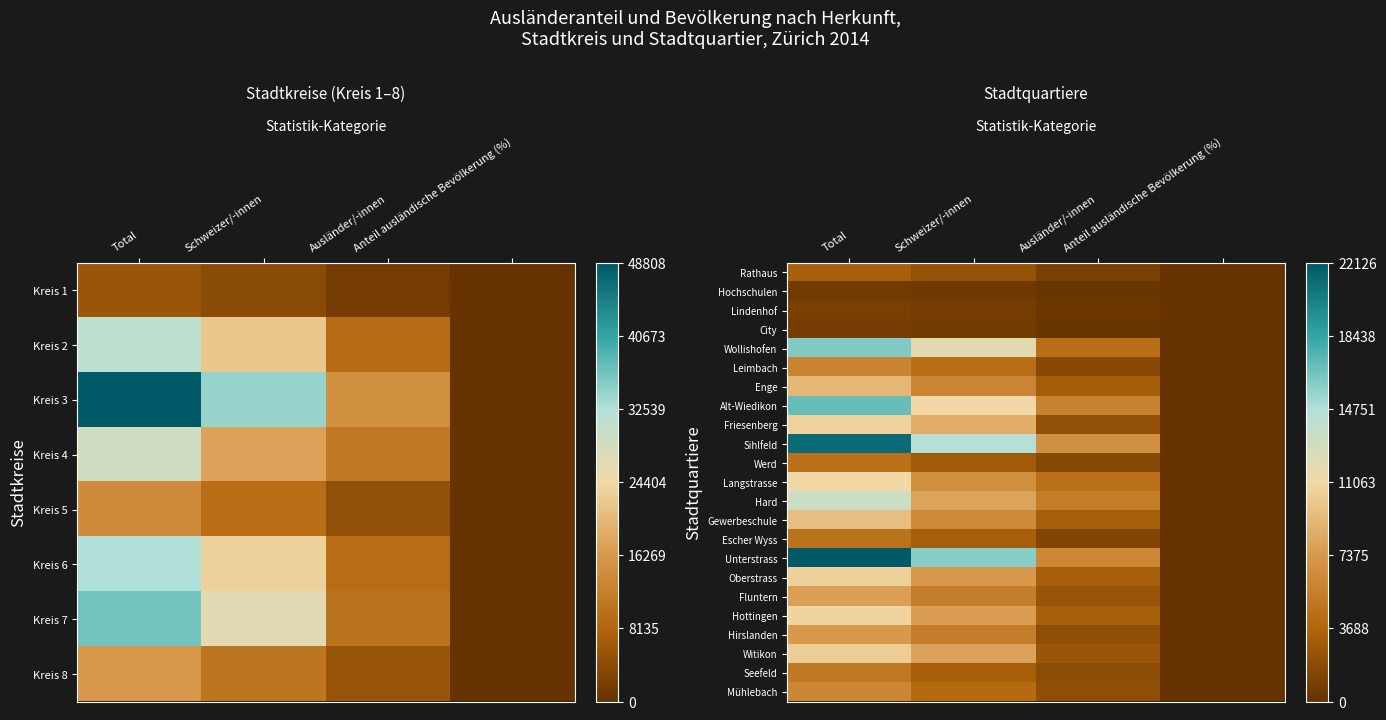

At which label does Wollishofen reach its peak?

Total